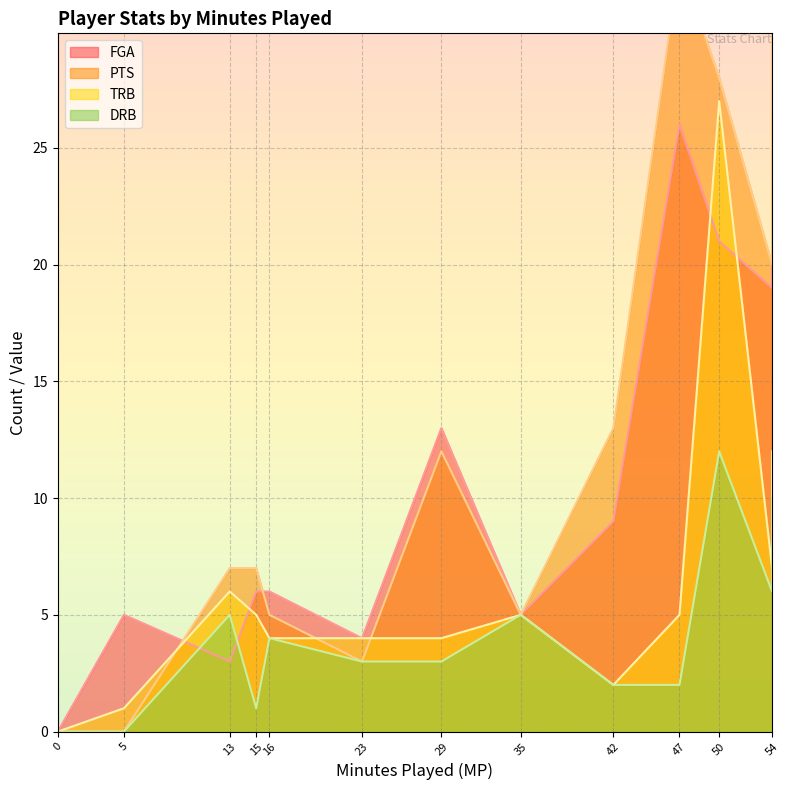

Does the chart display data point markers on the line(s)?

No